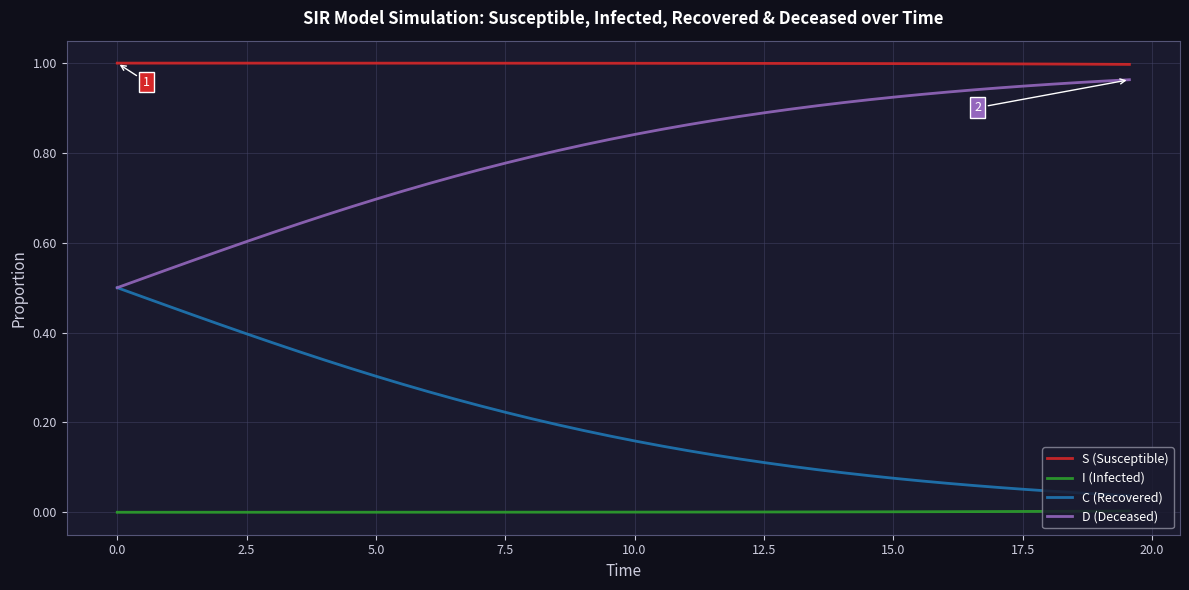

Rank the series by their average value, from lowest to highest.

I (Infected), C (Recovered), D (Deceased), S (Susceptible)